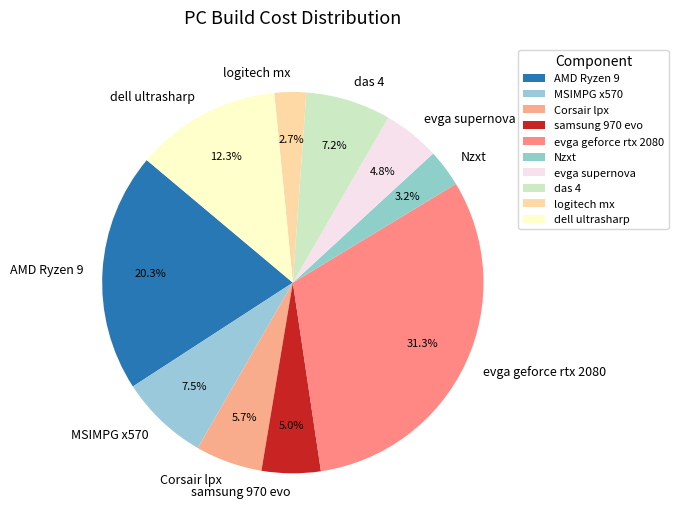

What is the ratio of the value at evga supernova to the value at logitech mx?

1.8